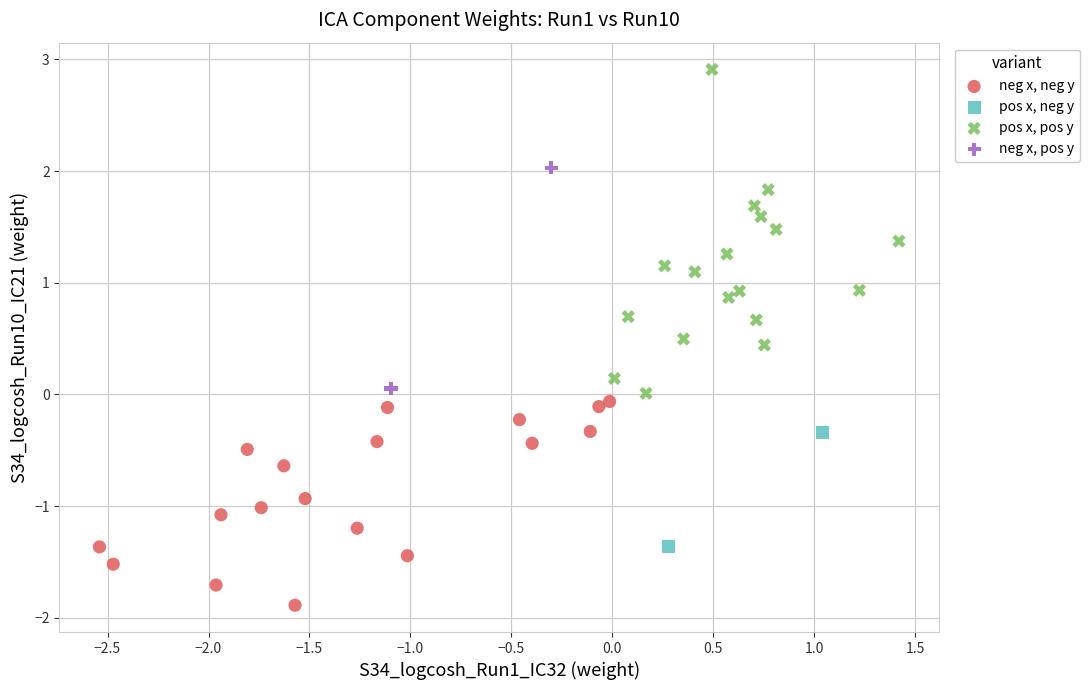

What are all the series names shown in the legend?

neg x, neg y, pos x, neg y, pos x, pos y, neg x, pos y